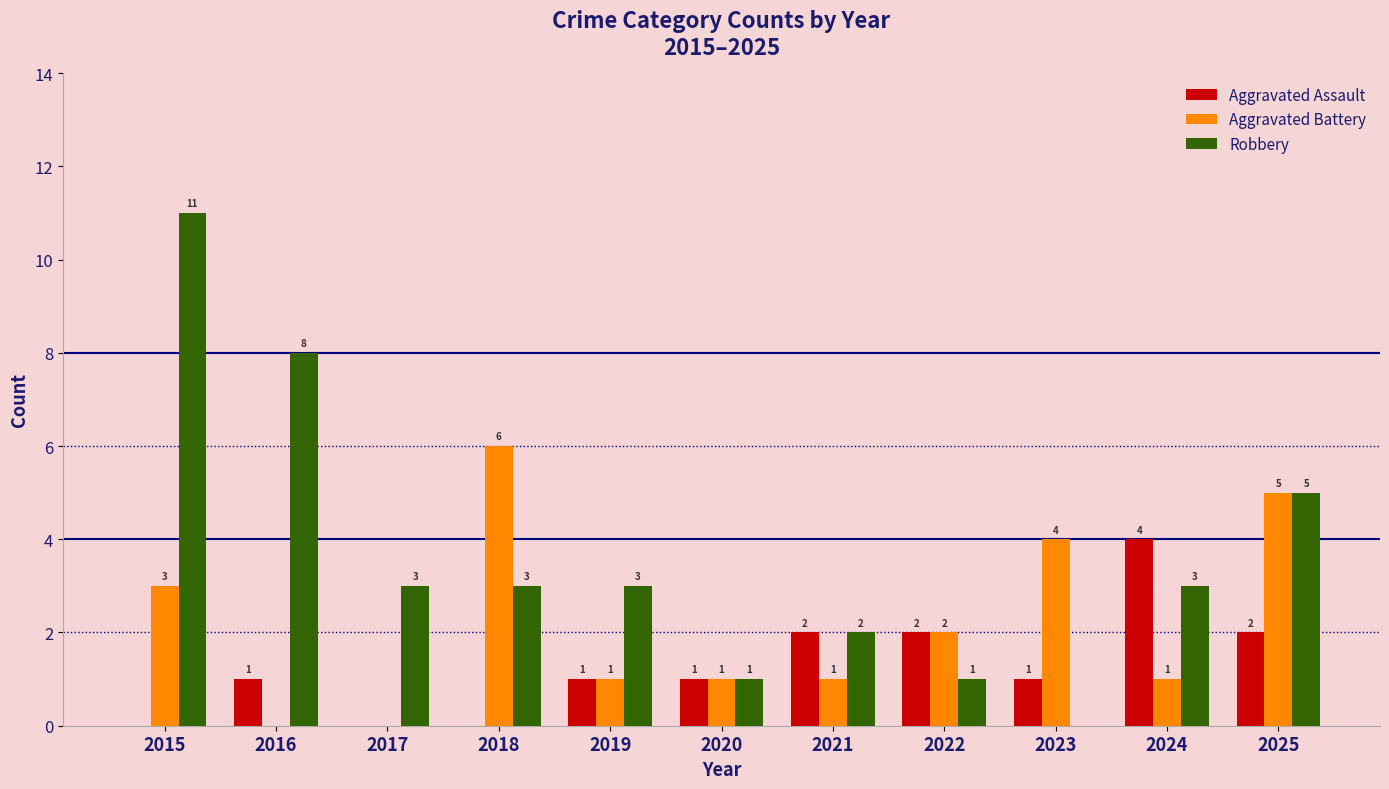

Which series changed the most between 2020 and 2024?

Aggravated Assault